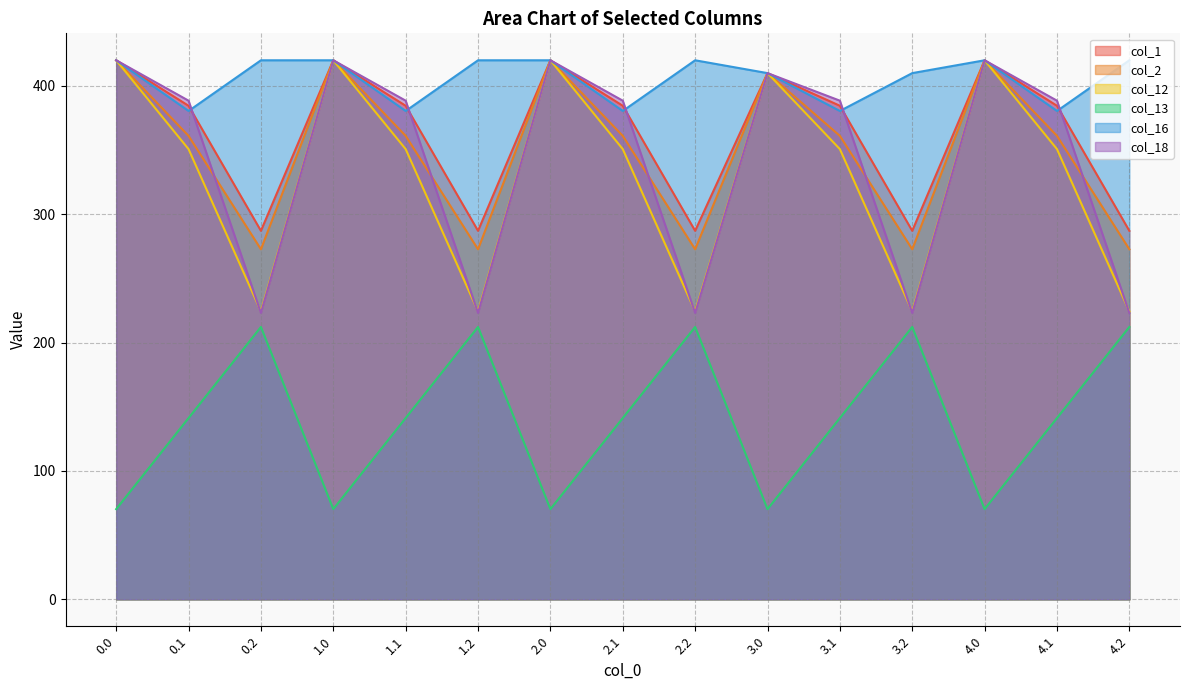

Which series has the largest total across all categories?

col_16